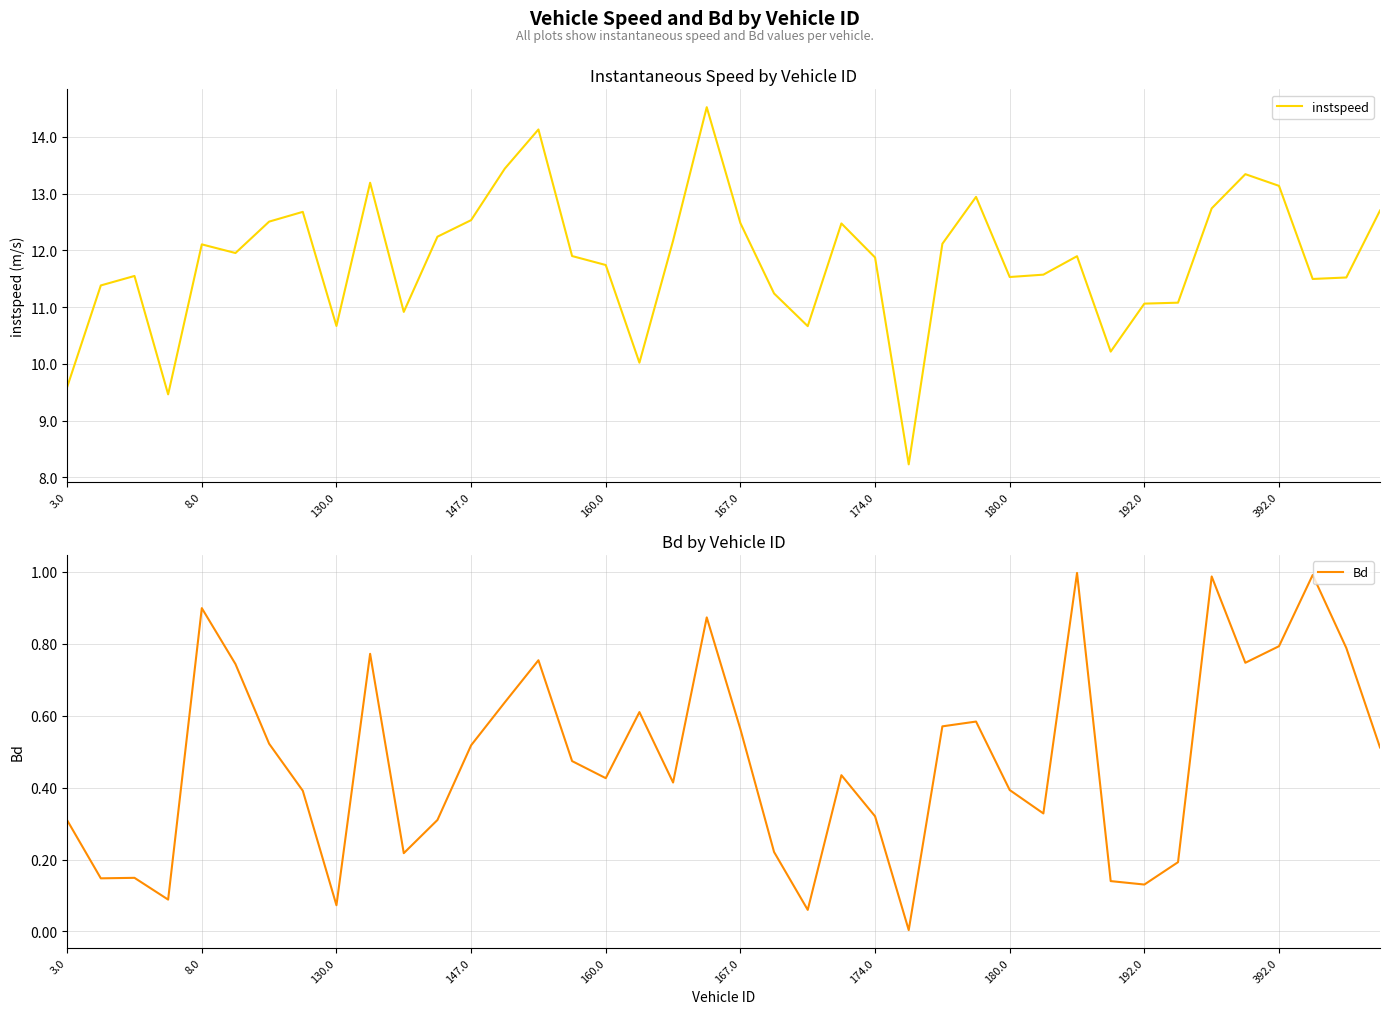

At which category does the chart reach its minimum across all series?

25